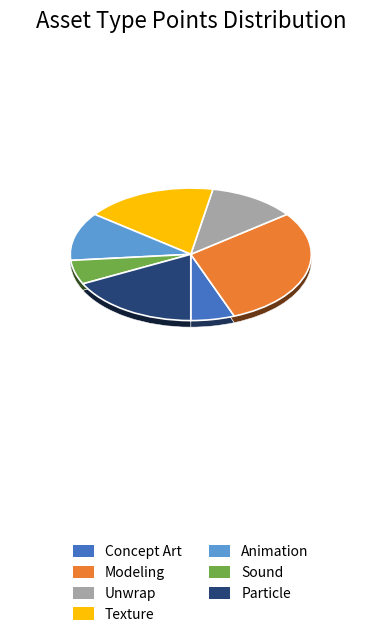

What percentage is NOT represented by Unwrap?

88.2%